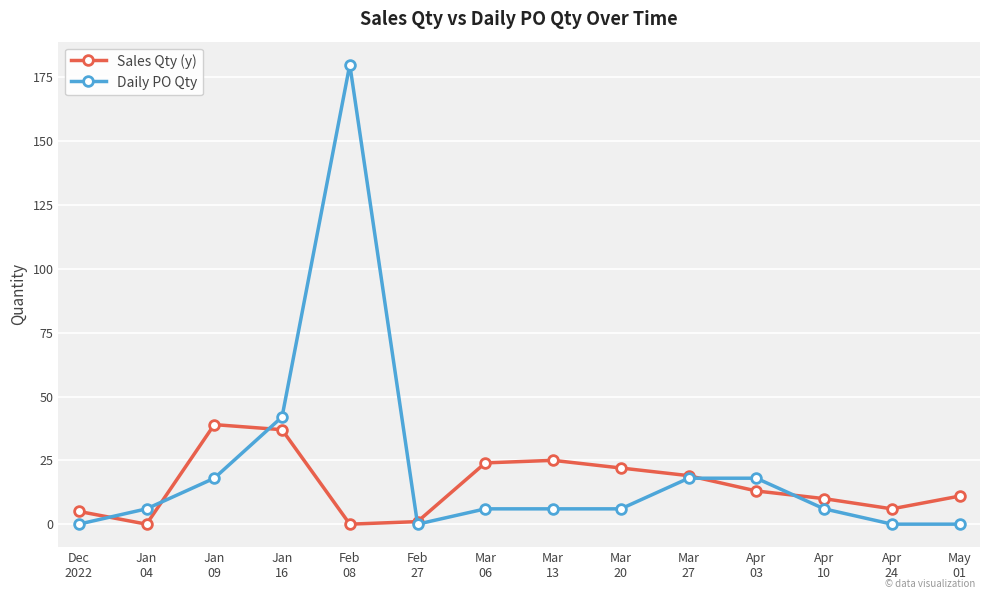

At how many categories does at least one series exceed 162?

1